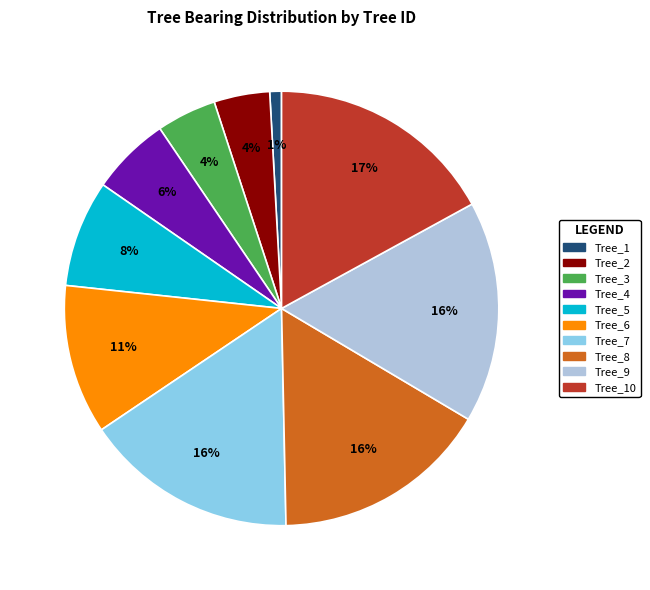

To the nearest percent, what is the difference between the largest and smallest slice percentages?

16%